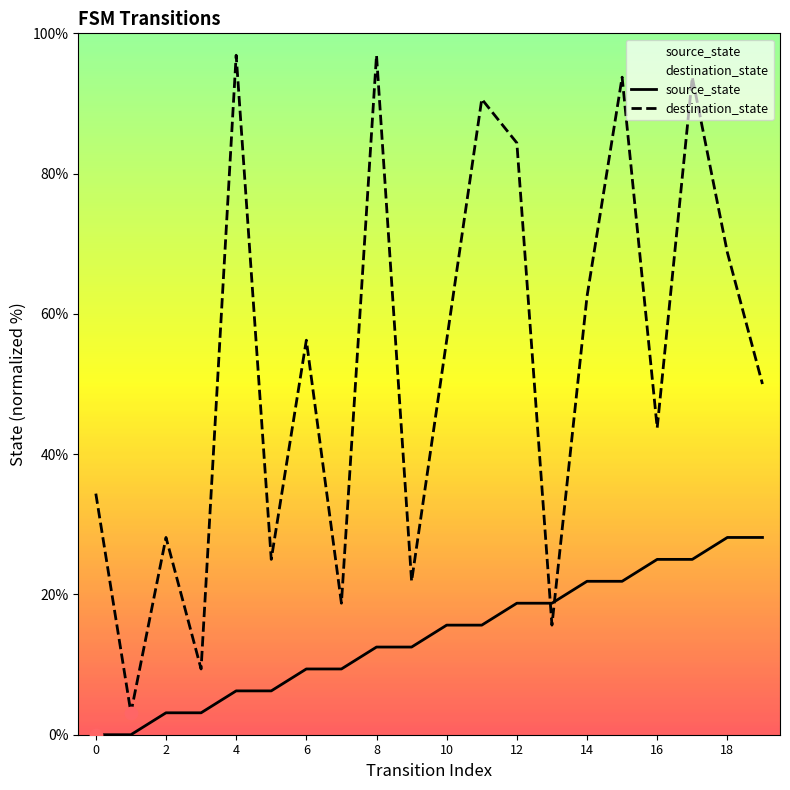

Which series reaches the minimum Y coordinate?

source_state